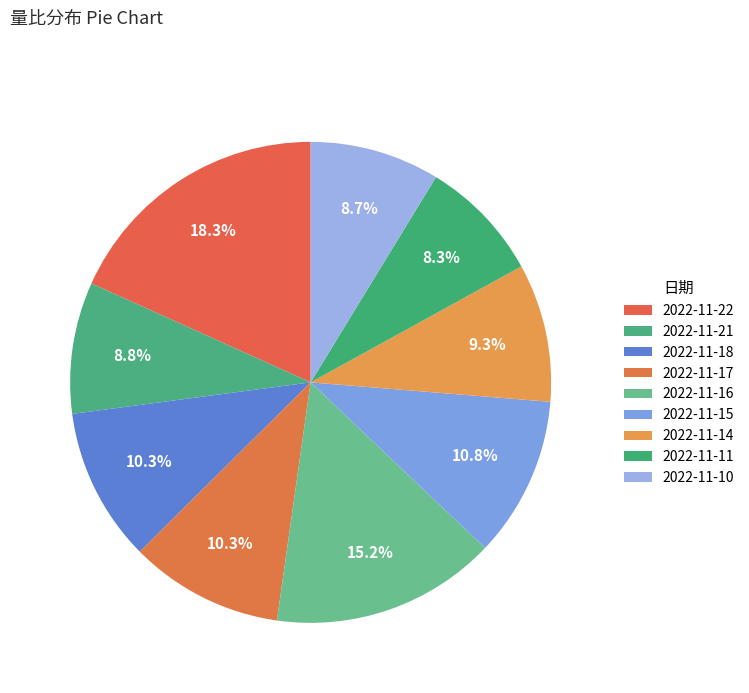

True or false: 2022-11-14 accounts for 19% of the total.

False